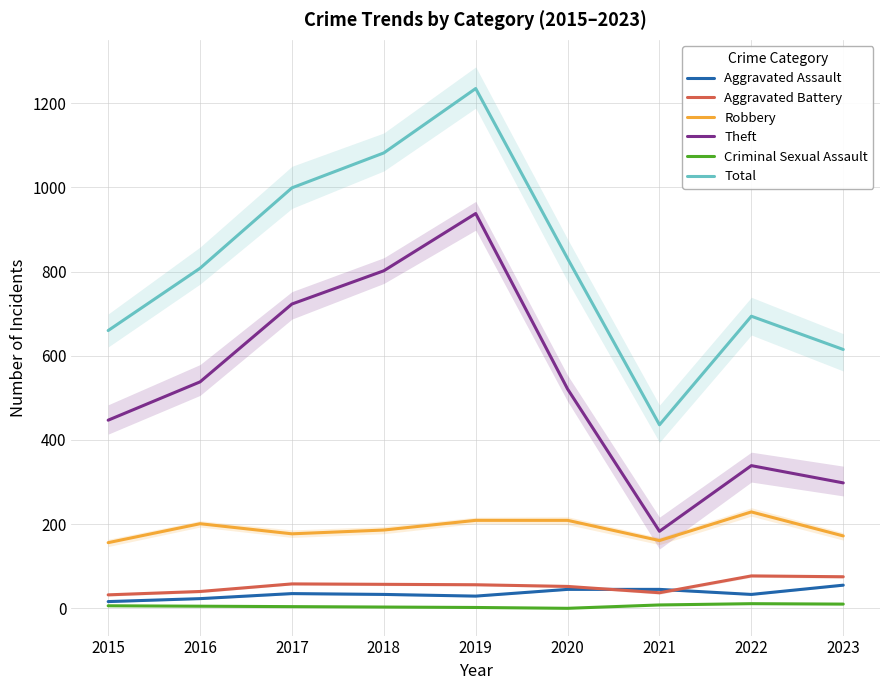

True or false: Aggravated Assault and Robbery intersect in this chart.

False